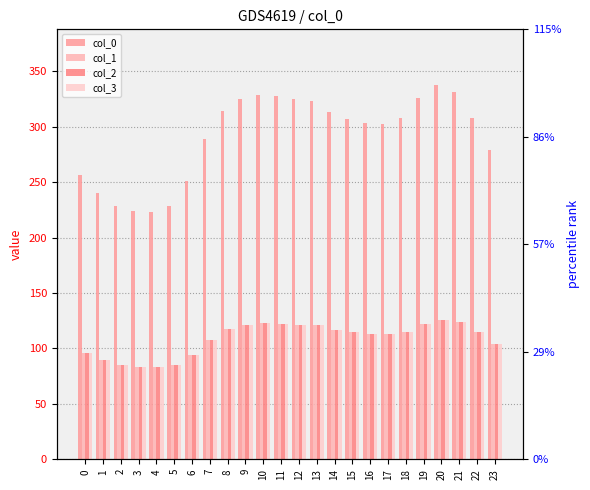

Are the bars grouped side by side (vs. stacked)?

Yes